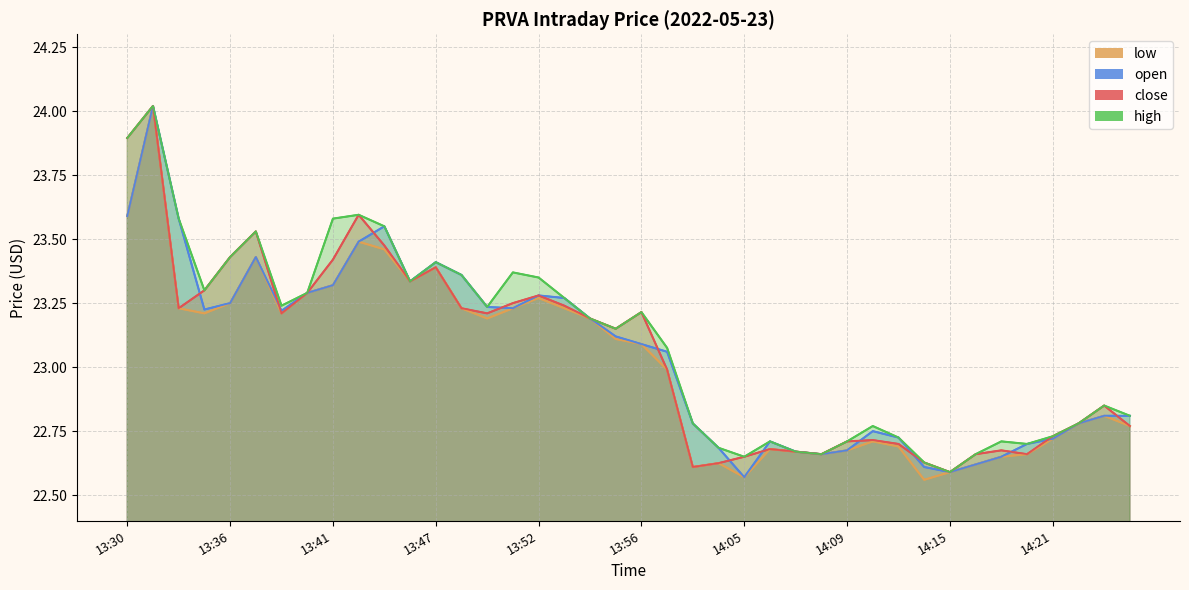

What is the value of the high point at the 24th from the left?

22.7